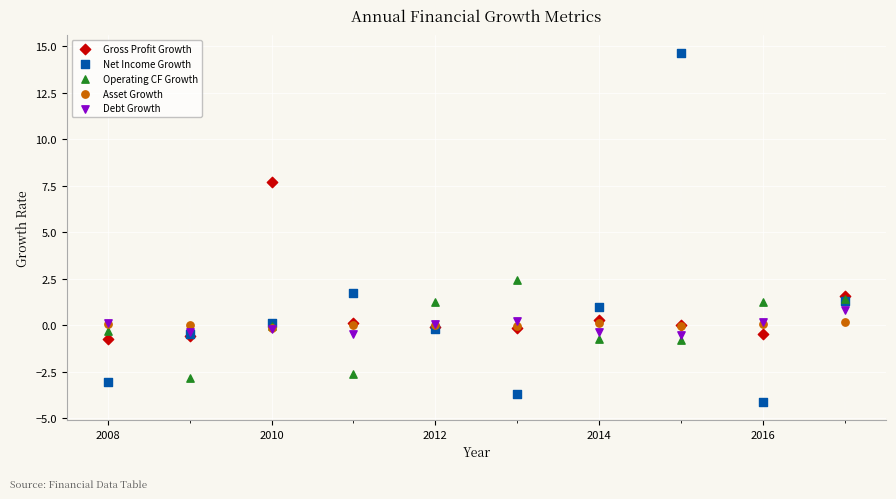

What are all the series names shown in the legend?

Gross Profit Growth, Net Income Growth, Operating CF Growth, Asset Growth, Debt Growth